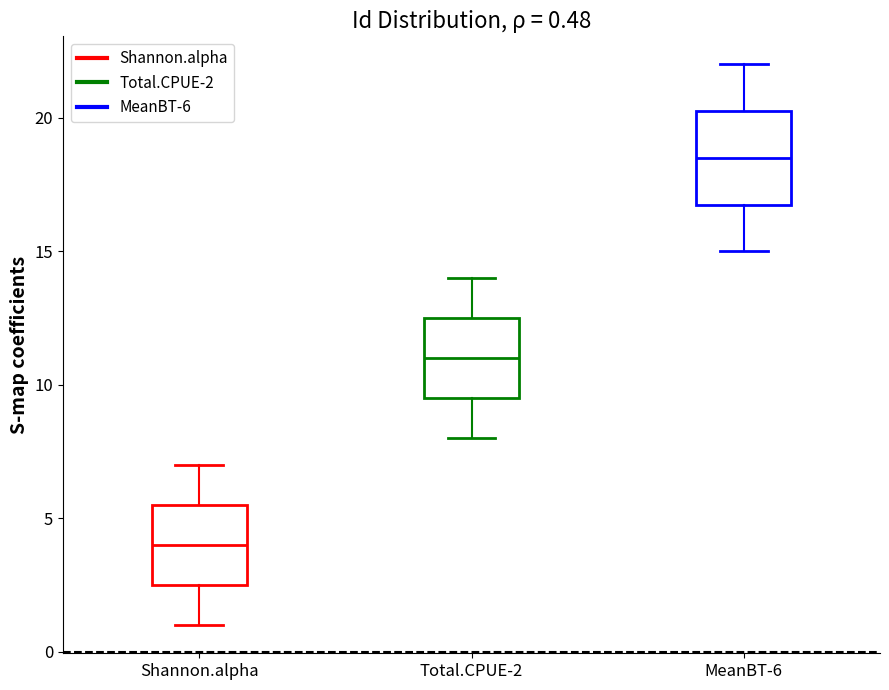

Which box is the tallest, from its lower edge to its upper edge?

MeanBT-6